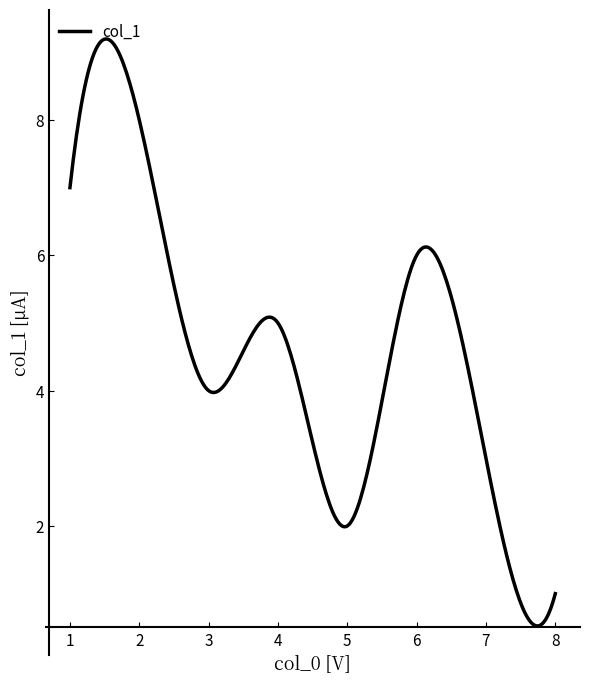

What is the greatest value displayed?

9.2